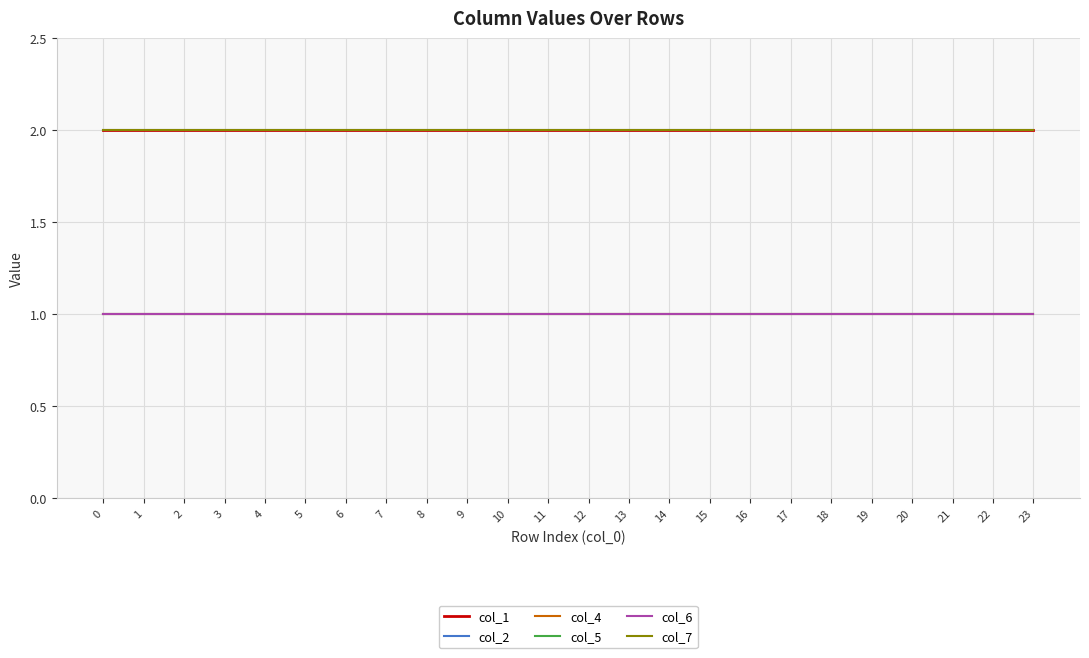

What is the minimum value shown in the chart?

1